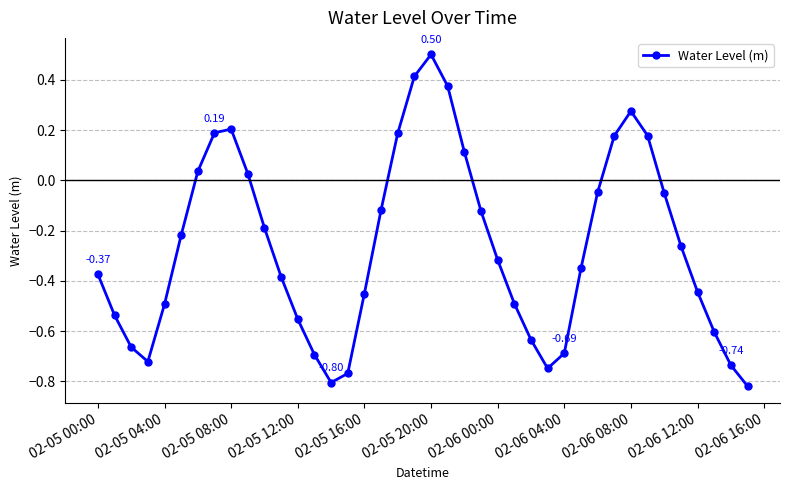

What is the difference between the second highest and minimum values?

1.2